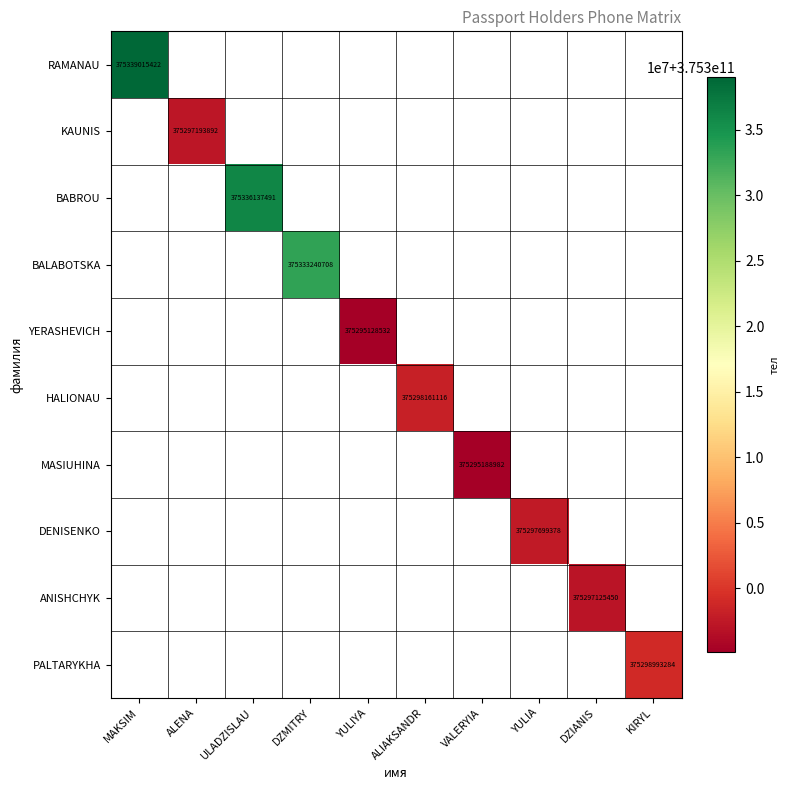

Which category has the highest value in the RAMANAU series?

MAKSIM